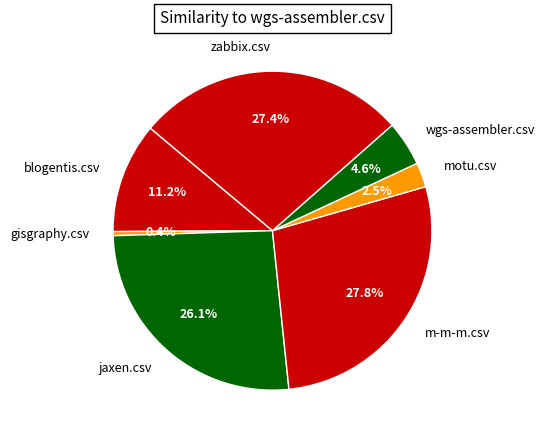

What percentage do wgs-assembler.csv and gisgraphy.csv together represent?

5.0%